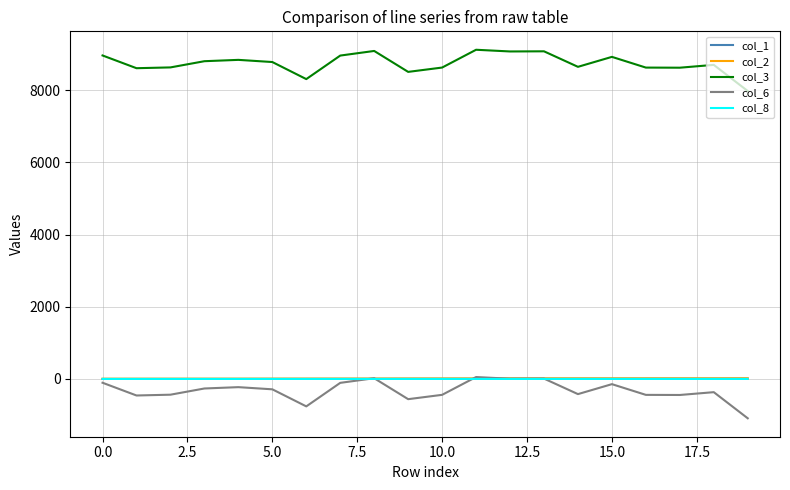

What is the sum of all col_3 values?

174899.0